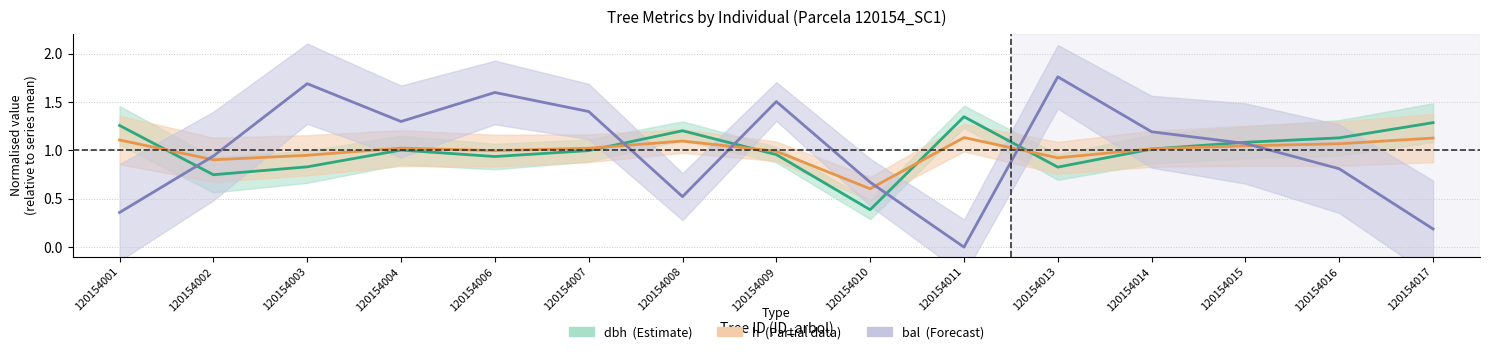

Reading right to left, extract all data points from this chart.

dbh (Estimate): 1.3	1.1	1.1	1.0	0.8	1.3	0.4	1.0	1.2	1.0	0.9	1.0	0.8	0.7	1.3
h (Partial data): 1.1	1.1	1.0	1.0	0.9	1.1	0.6	1.0	1.1	1.0	1.0	1.0	0.9	0.9	1.1
bal (Forecast): 0.2	0.8	1.1	1.2	1.8	0.0	0.7	1.5	0.5	1.4	1.6	1.3	1.7	0.9	0.4